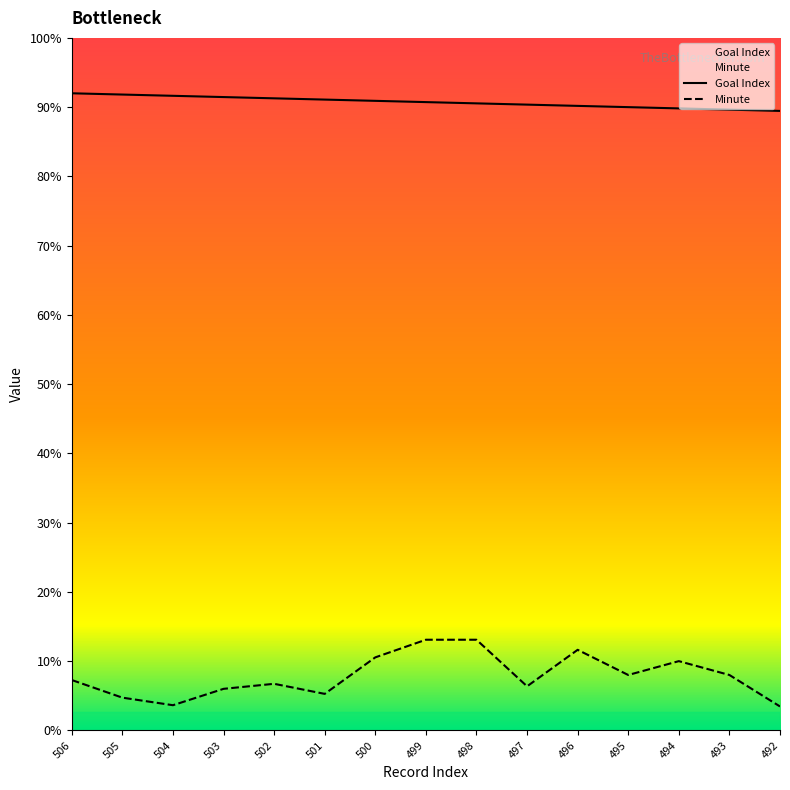

At 506, list the series in order from smallest to largest.

Minute, Goal Index